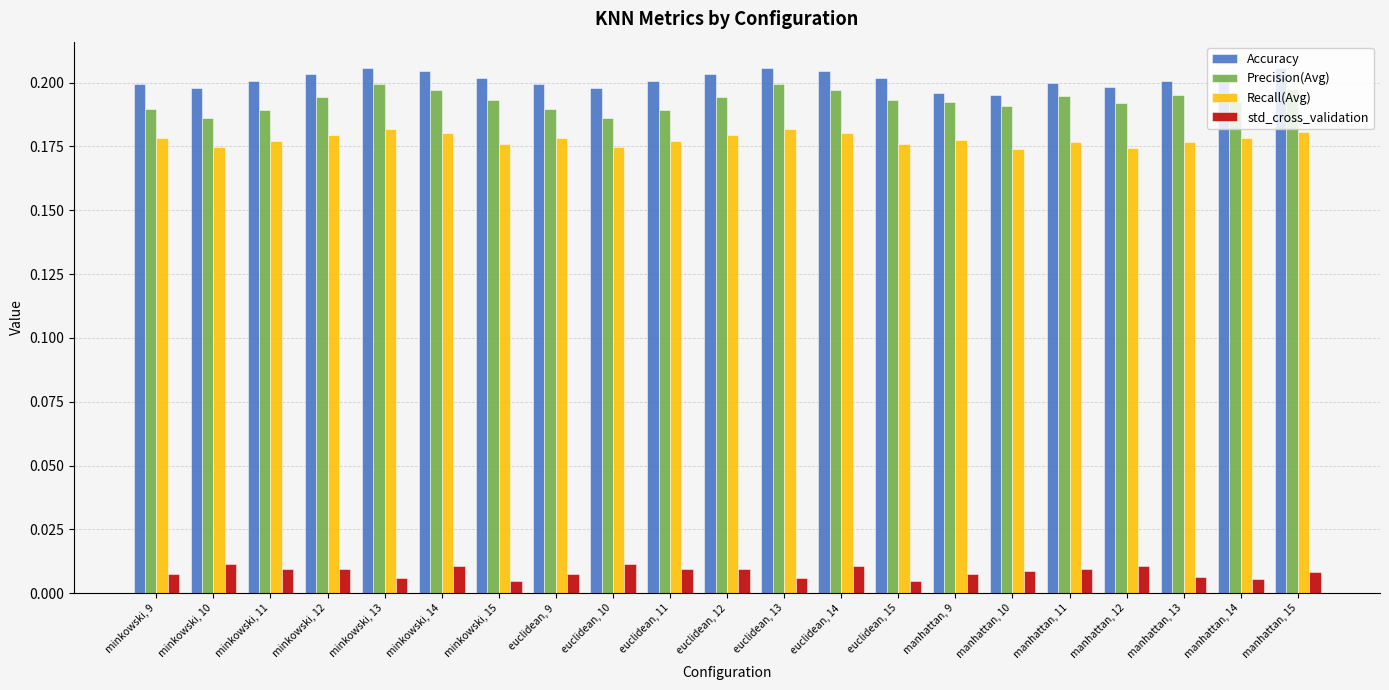

How many Accuracy values are between 0 and 1?

21